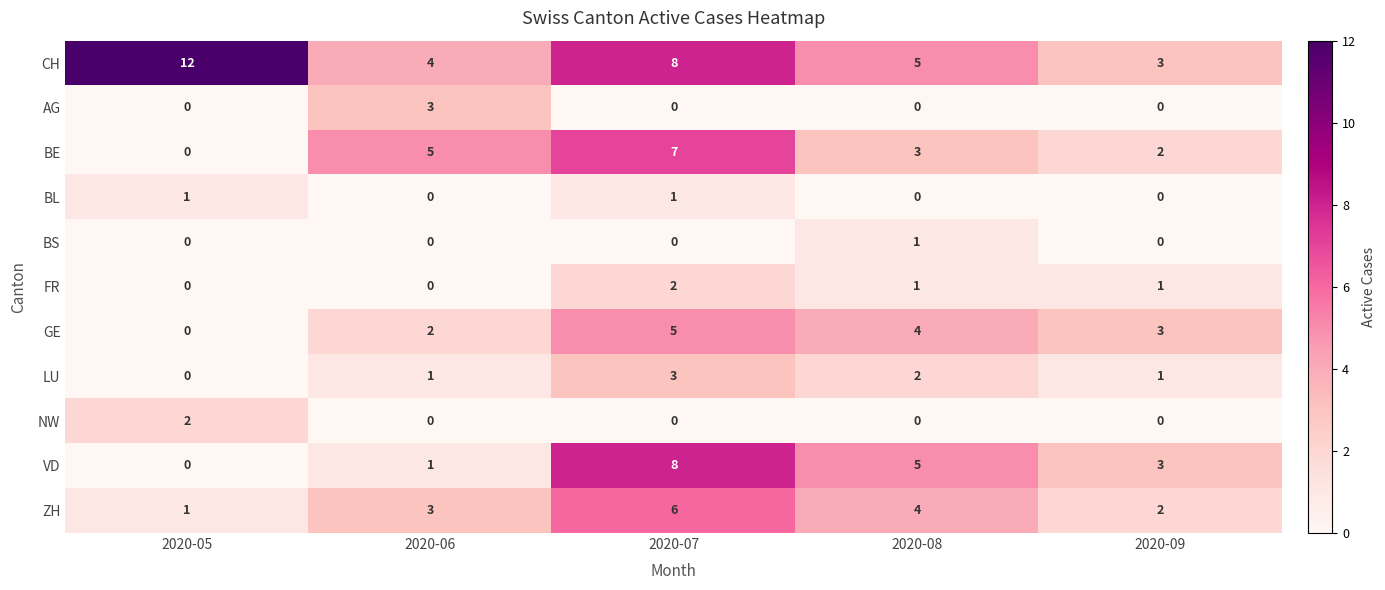

Which series has the largest total across all categories?

CH